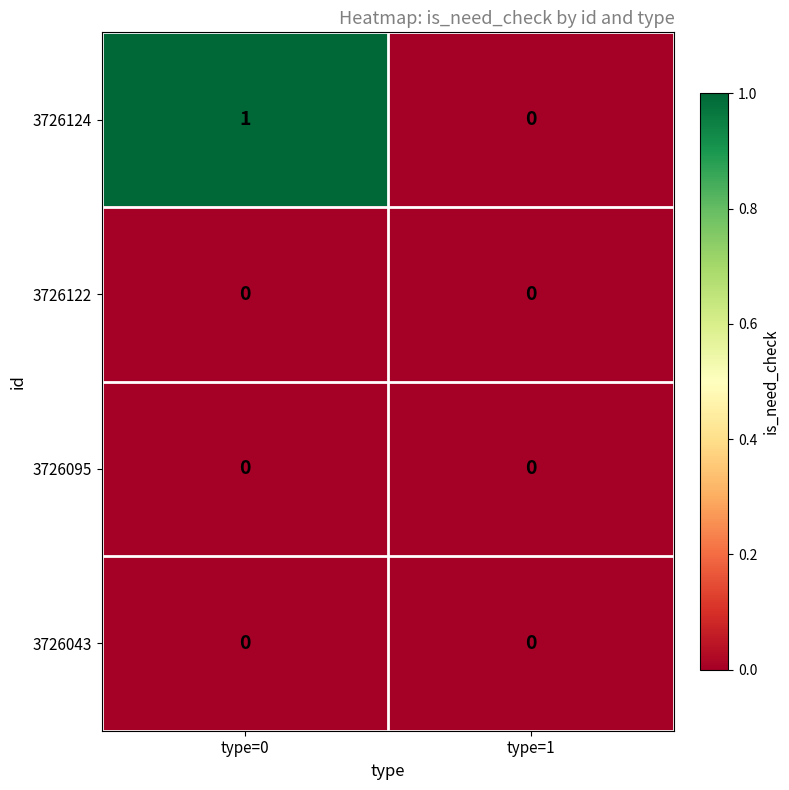

Between type=0 and type=1, which series saw the biggest shift?

3726124